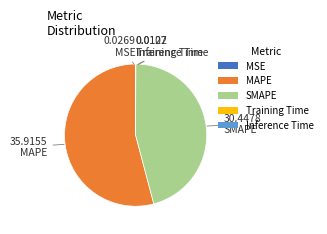

Which category has the biggest portion of the pie?

MAPE